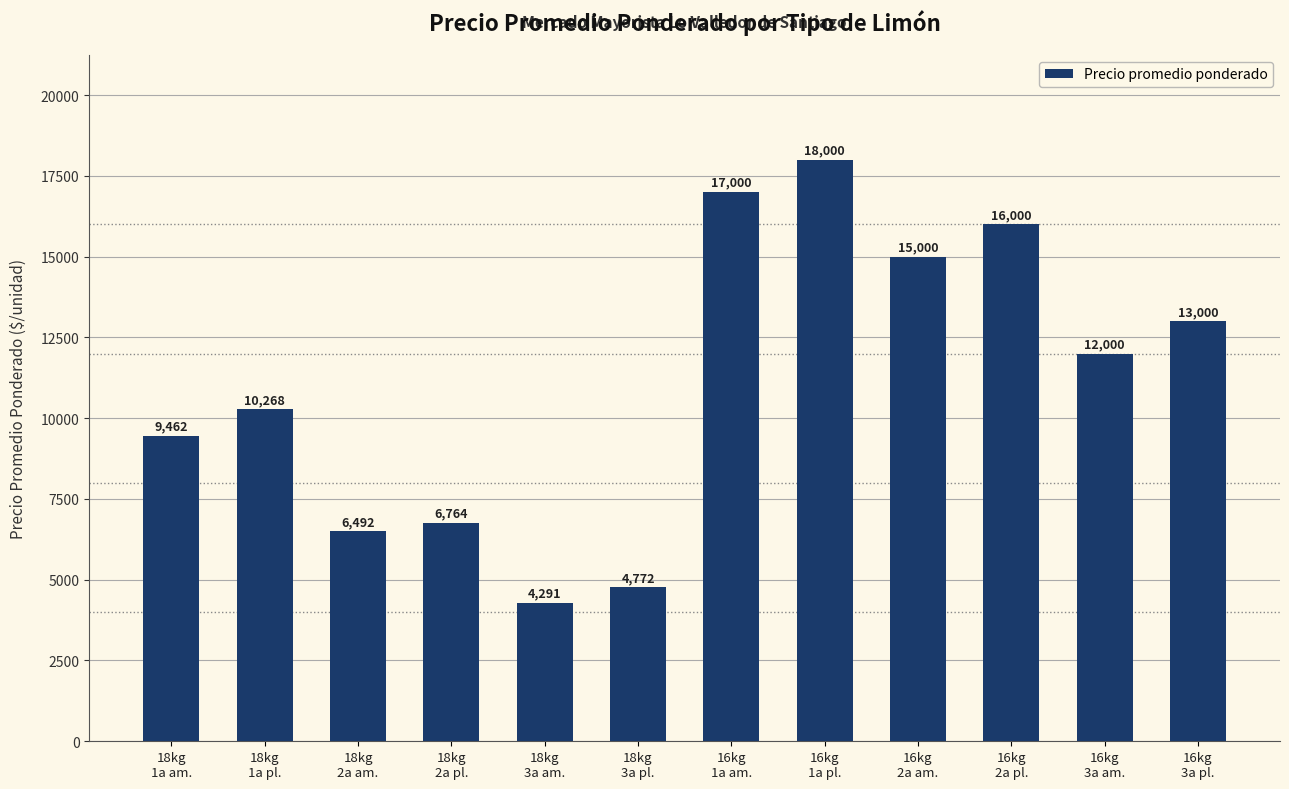

Which category has the highest value across all series?

16kg
1a pl.